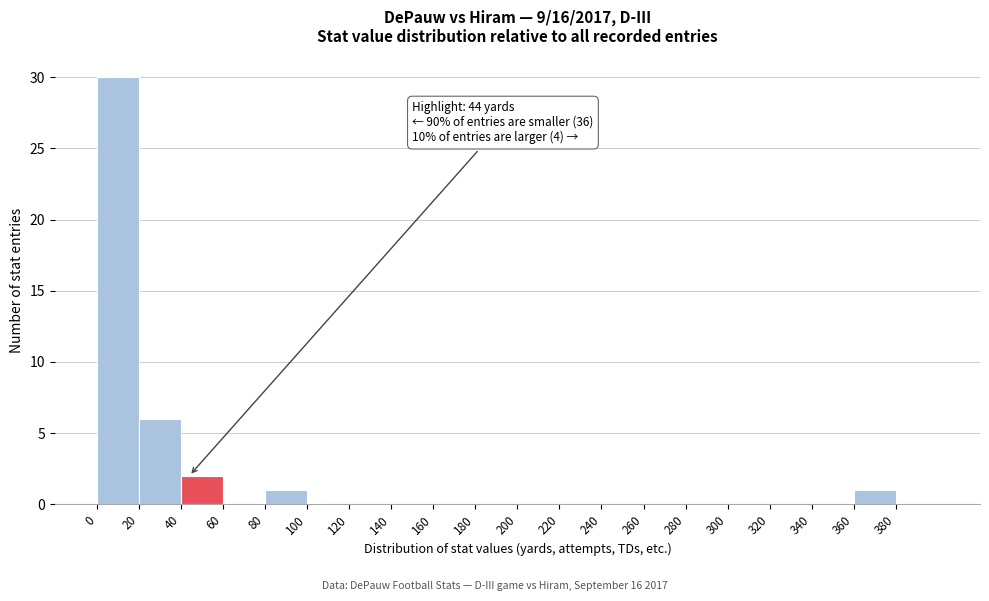

Which range on the x-axis has the tallest bar?

0 to 20